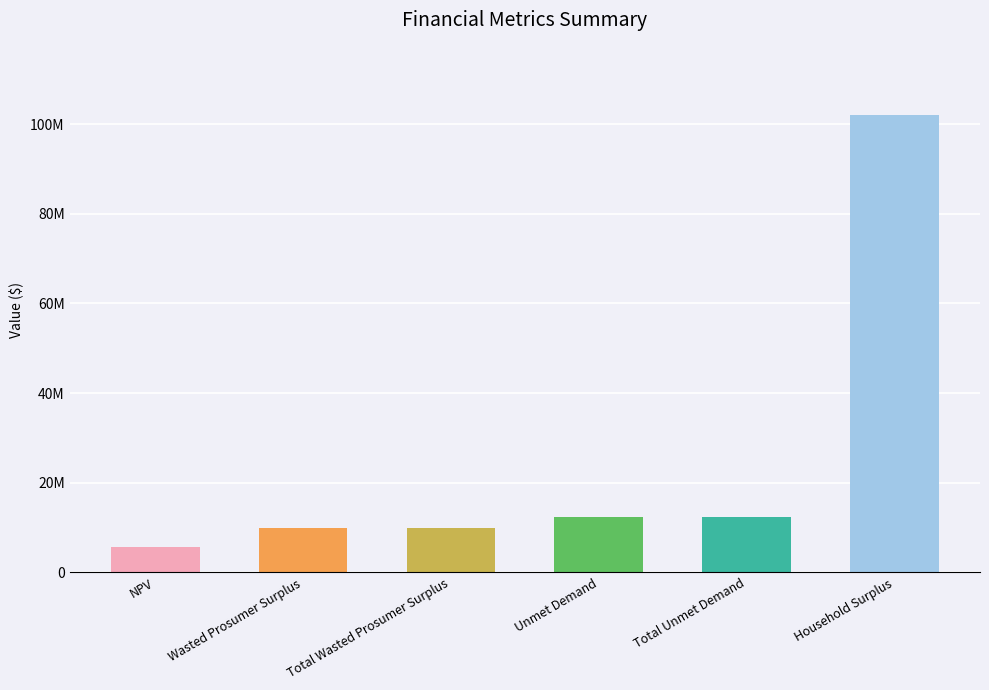

List the labels in order of value, smallest first.

NPV, Wasted Prosumer Surplus, Total Wasted Prosumer Surplus, Unmet Demand, Total Unmet Demand, Household Surplus